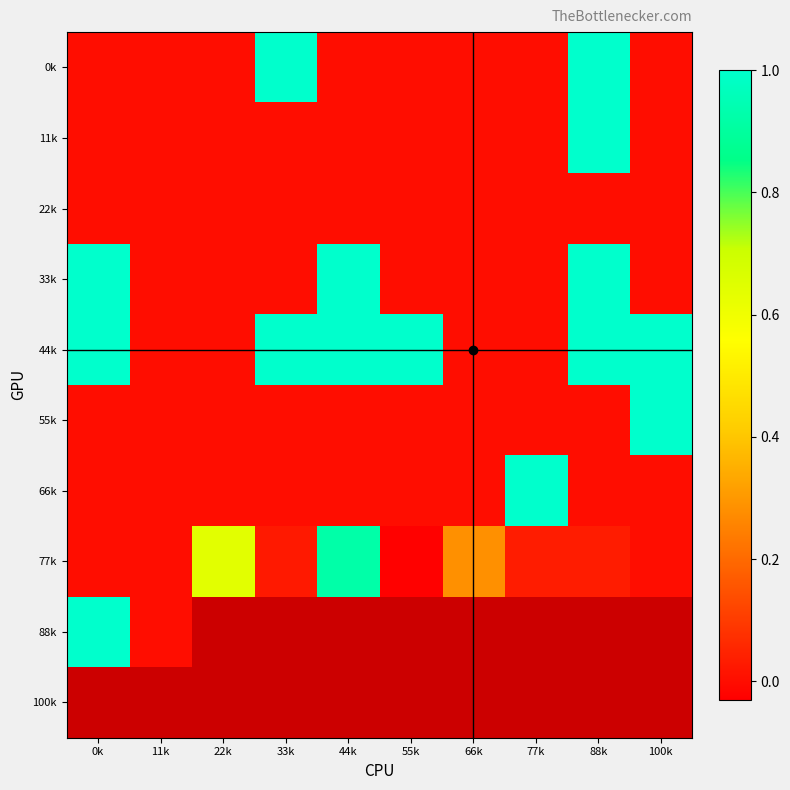

Is the value of 33k at 55k greater than the value of 22k at 66k?

No